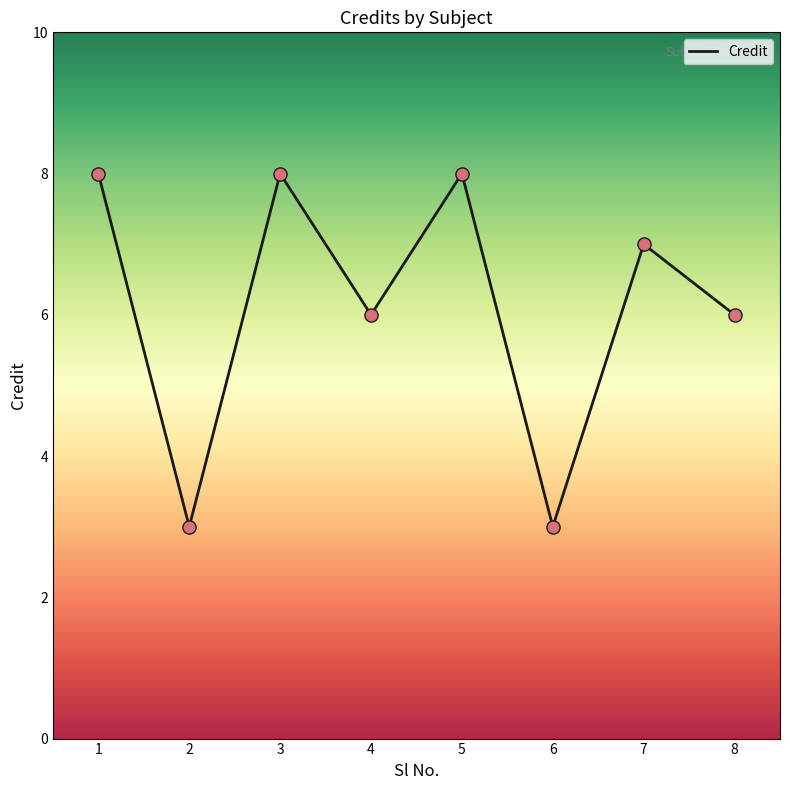

Approximately how many times larger is the value at 3 compared to 8?

1.3